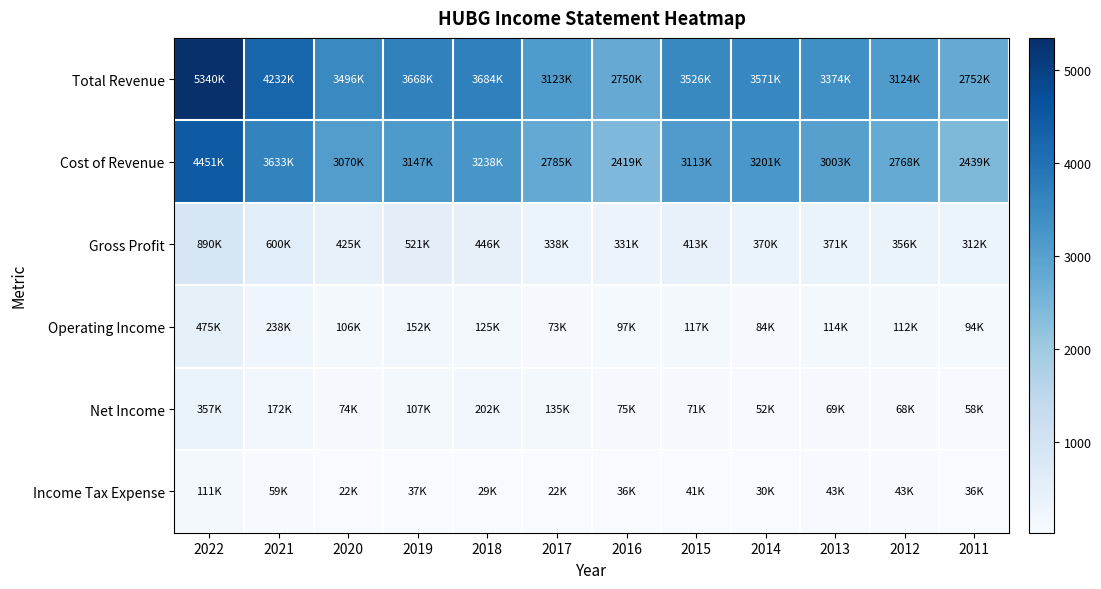

Reading right to left, list all the values displayed in this chart.

Total Revenue: 2011=2751.5	2012=3124.1	2013=3373.9	2014=3571.1	2015=3525.6	2016=2750.4	2017=3123.1	2018=3683.6	2019=3668.1	2020=3495.6	2021=4232.4	2022=5340.5
Cost of Revenue: 2011=2439.0	2012=2768.0	2013=3002.9	2014=3200.7	2015=3112.9	2016=2419.1	2017=2785.4	2018=3238.0	2019=3147.0	2020=3070.2	2021=3632.7	2022=4451.0
Gross Profit: 2011=312.5	2012=356.1	2013=371.0	2014=370.4	2015=412.7	2016=331.3	2017=337.6	2018=445.6	2019=521.1	2020=425.4	2021=599.6	2022=889.5
Operating Income: 2011=94.5	2012=112.4	2013=113.7	2014=83.9	2015=117.0	2016=96.6	2017=72.7	2018=124.9	2019=152.4	2020=105.8	2021=238.5	2022=474.7
Net Income: 2011=58.2	2012=68.0	2013=69.1	2014=51.6	2015=70.9	2016=74.8	2017=135.2	2018=201.7	2019=107.2	2020=73.6	2021=171.5	2022=356.9
Income Tax Expense: 2011=36.1	2012=43.3	2013=43.4	2014=30.3	2015=40.6	2016=36.4	2017=22.1	2018=29.1	2019=36.7	2020=22.5	2021=59.4	2022=111.0